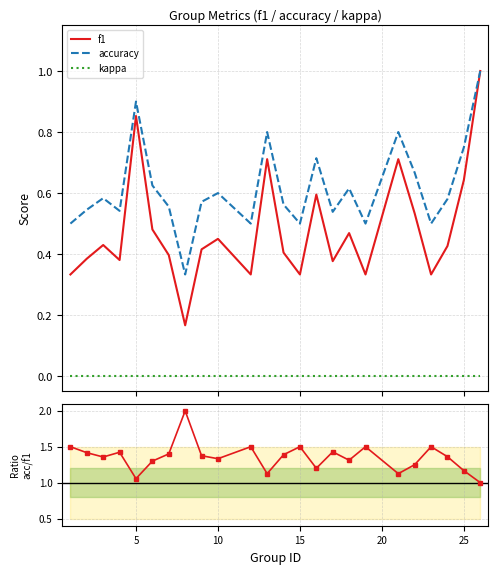

True or false: kappa and f1 intersect in this chart.

False